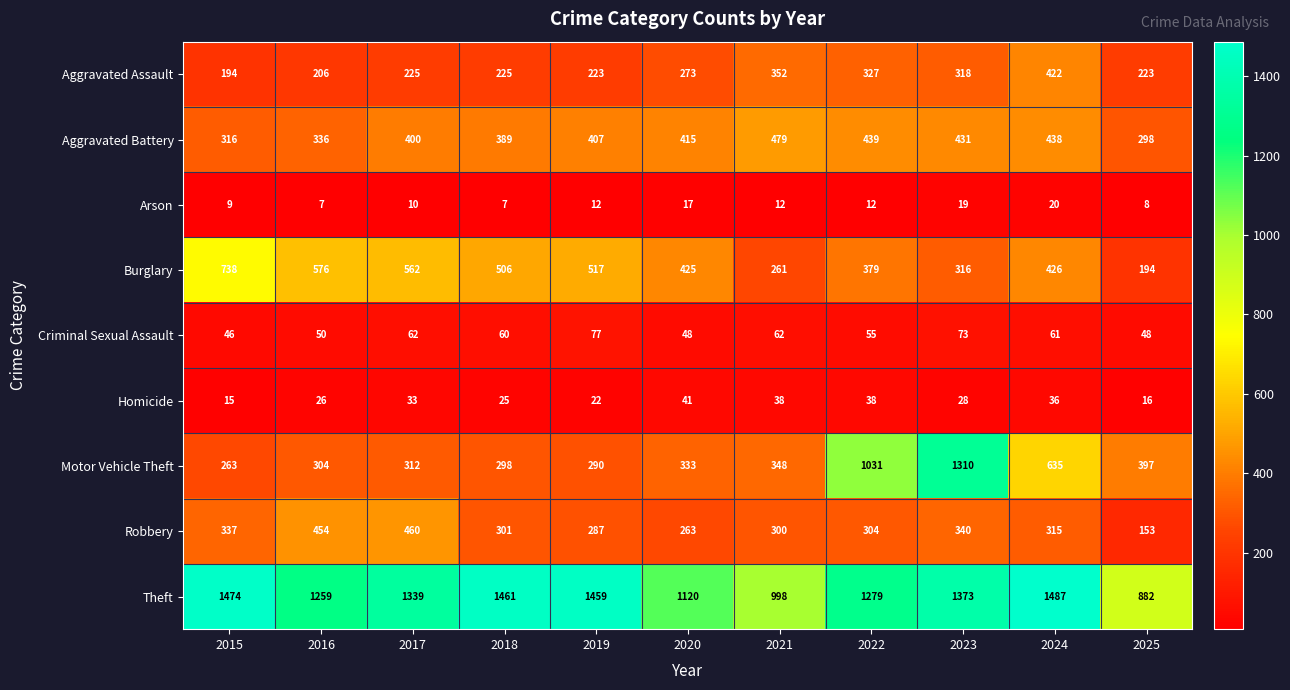

Which series has the largest total across all categories?

Theft